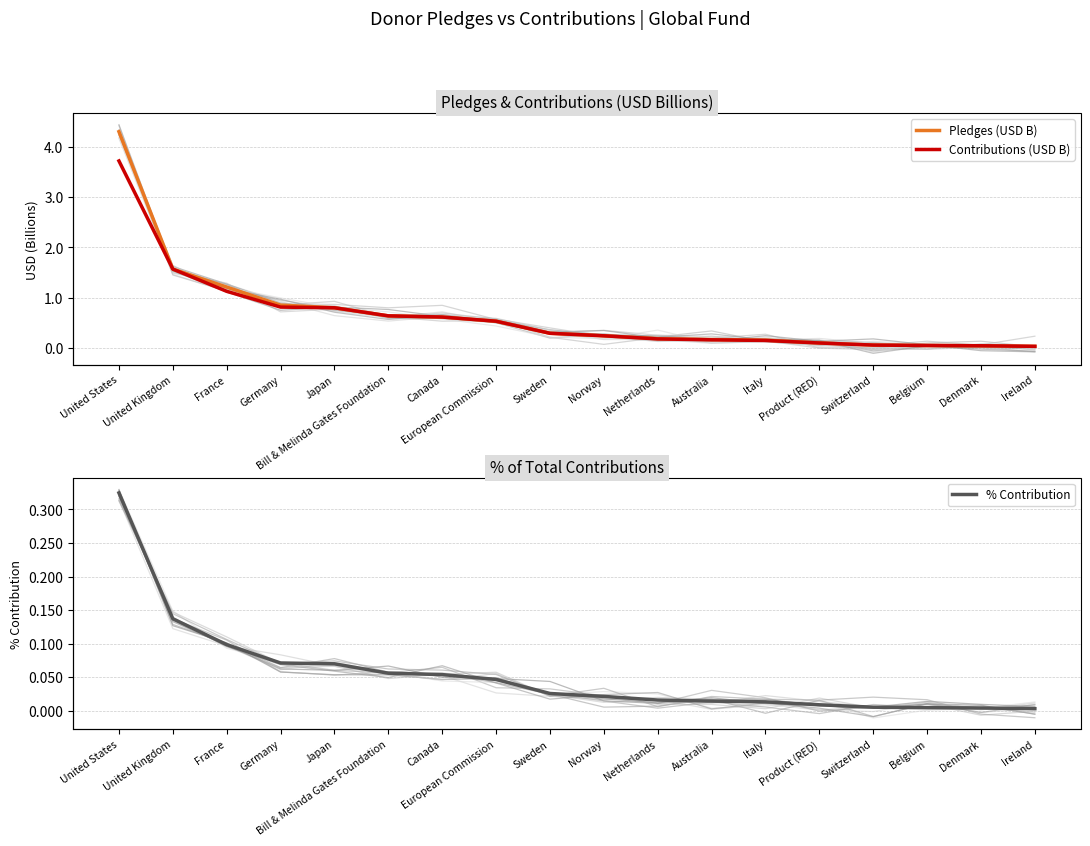

What is the total value across all series at Product (RED)?

0.2